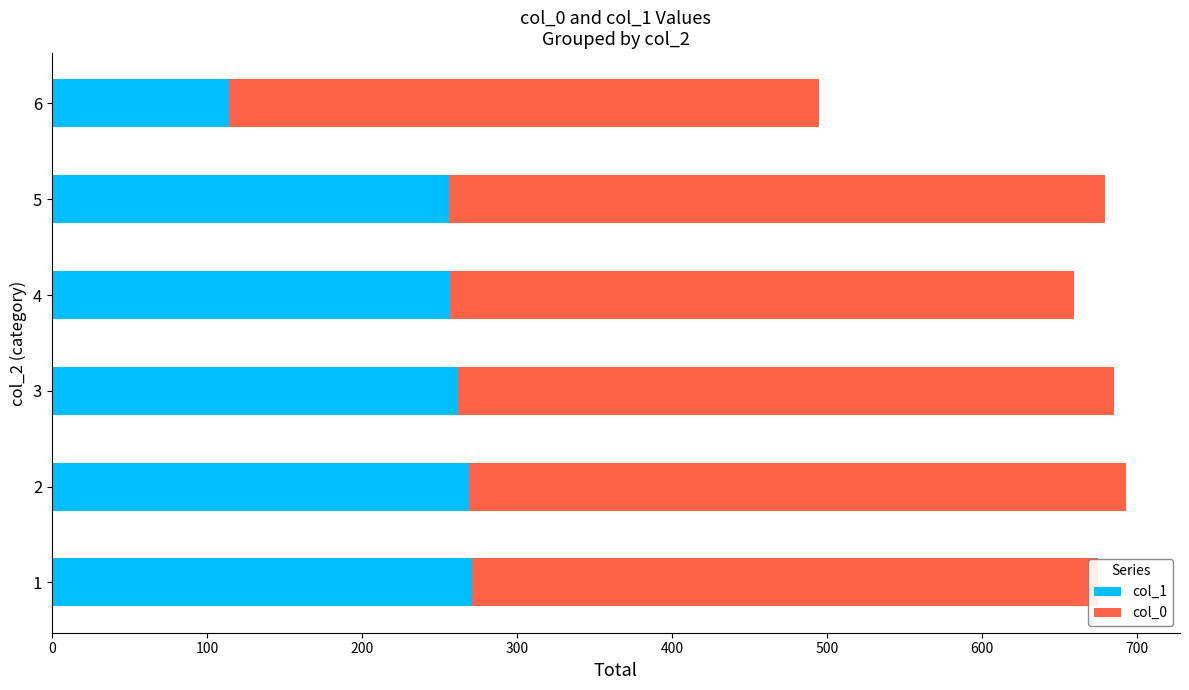

The value of col_1 at 4 is 134. True or false?

False